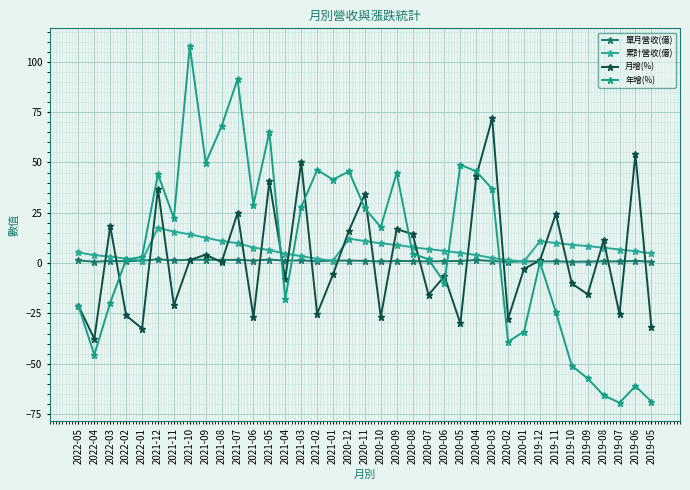

What is the approximate value of 累計營收(億) at 2019-10?

9.1